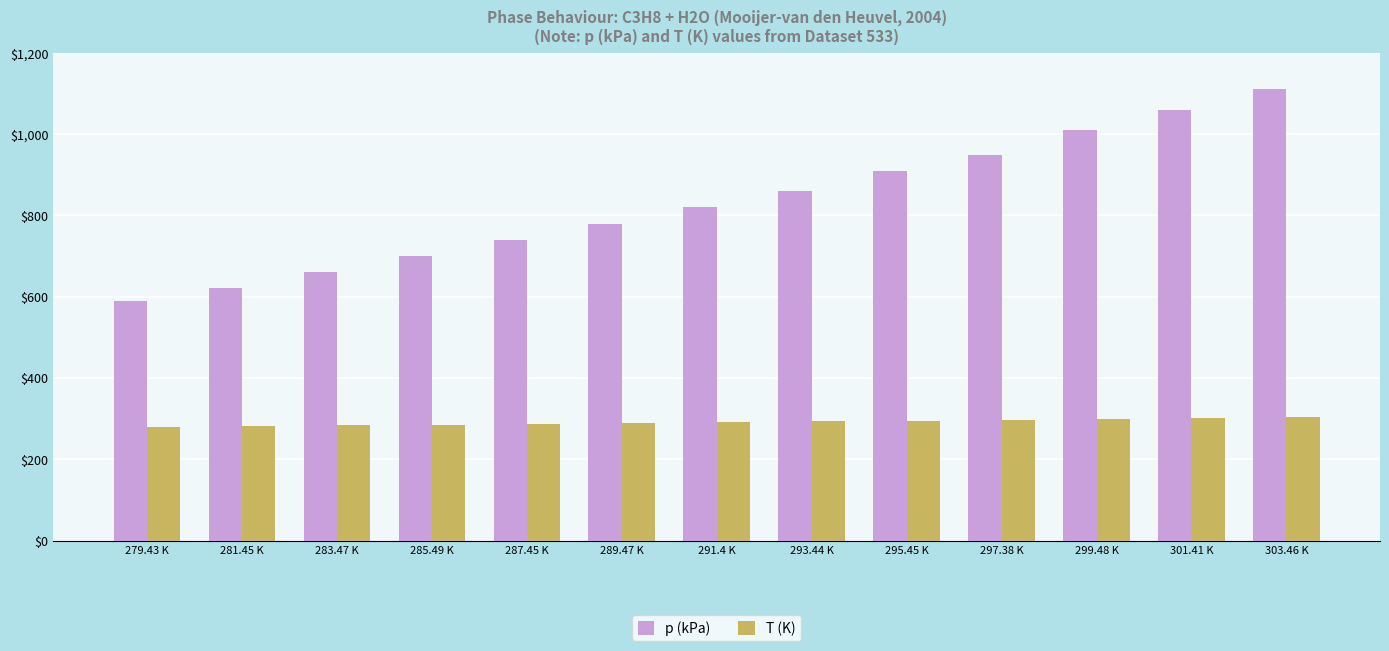

How many groups of bars are there?

13